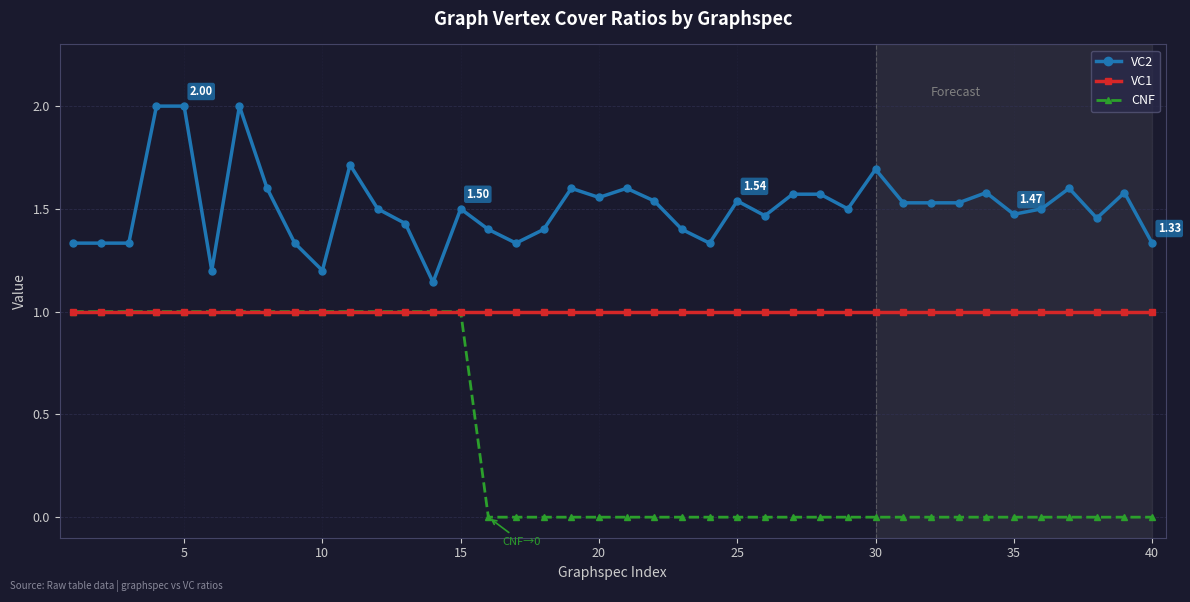

True or false: VC1 and VC2 intersect in this chart.

False